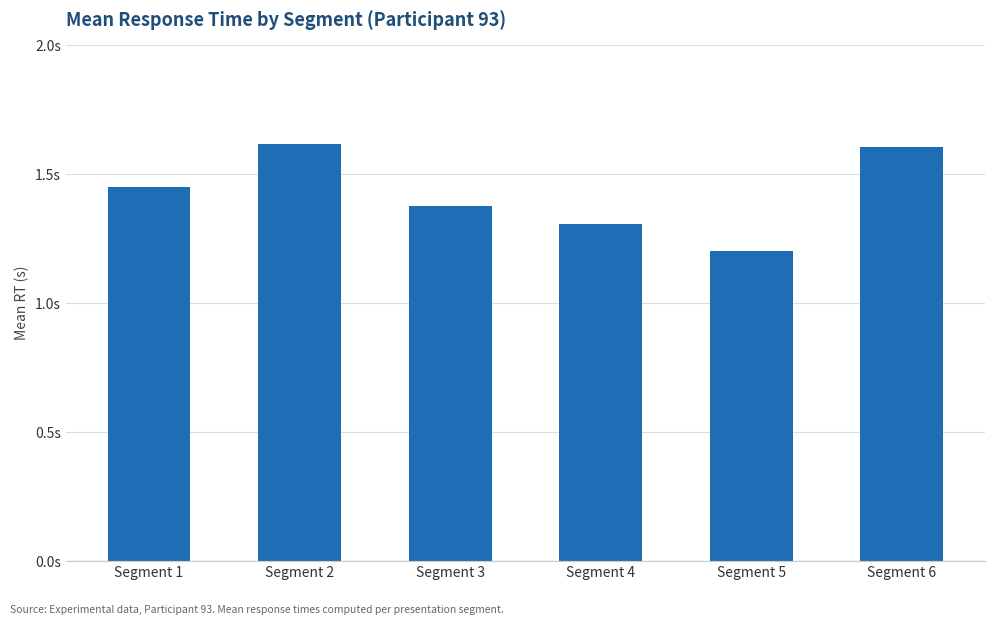

What is the value of the 5th bar from the left?

1.2